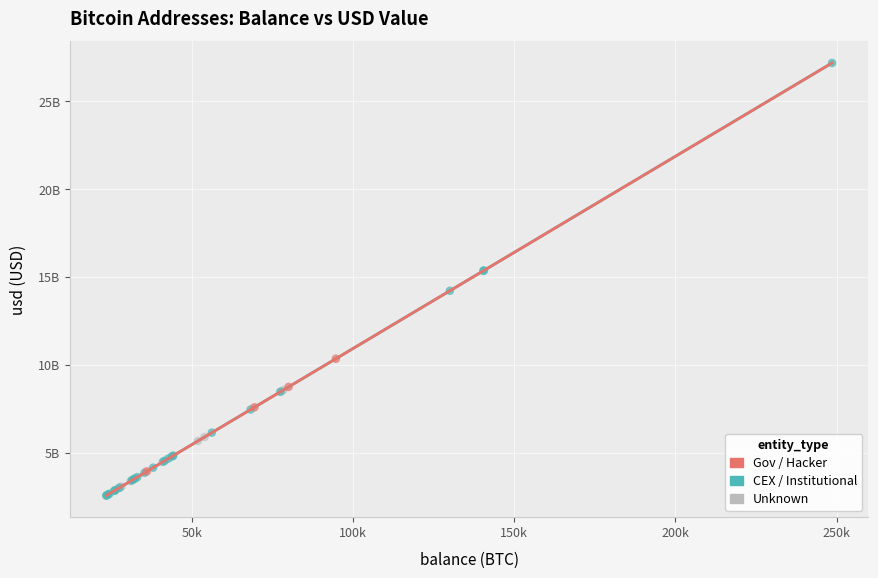

Which series reaches the maximum Y coordinate?

CEX / Institutional